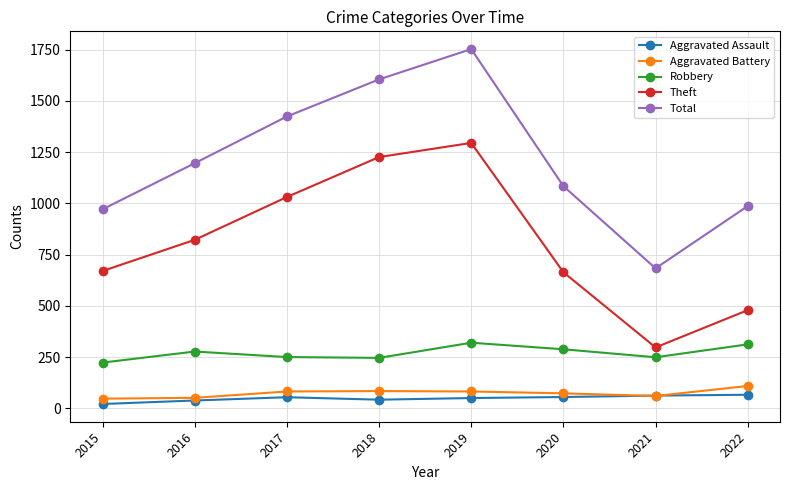

At which category is the sum across all series the highest?

2019